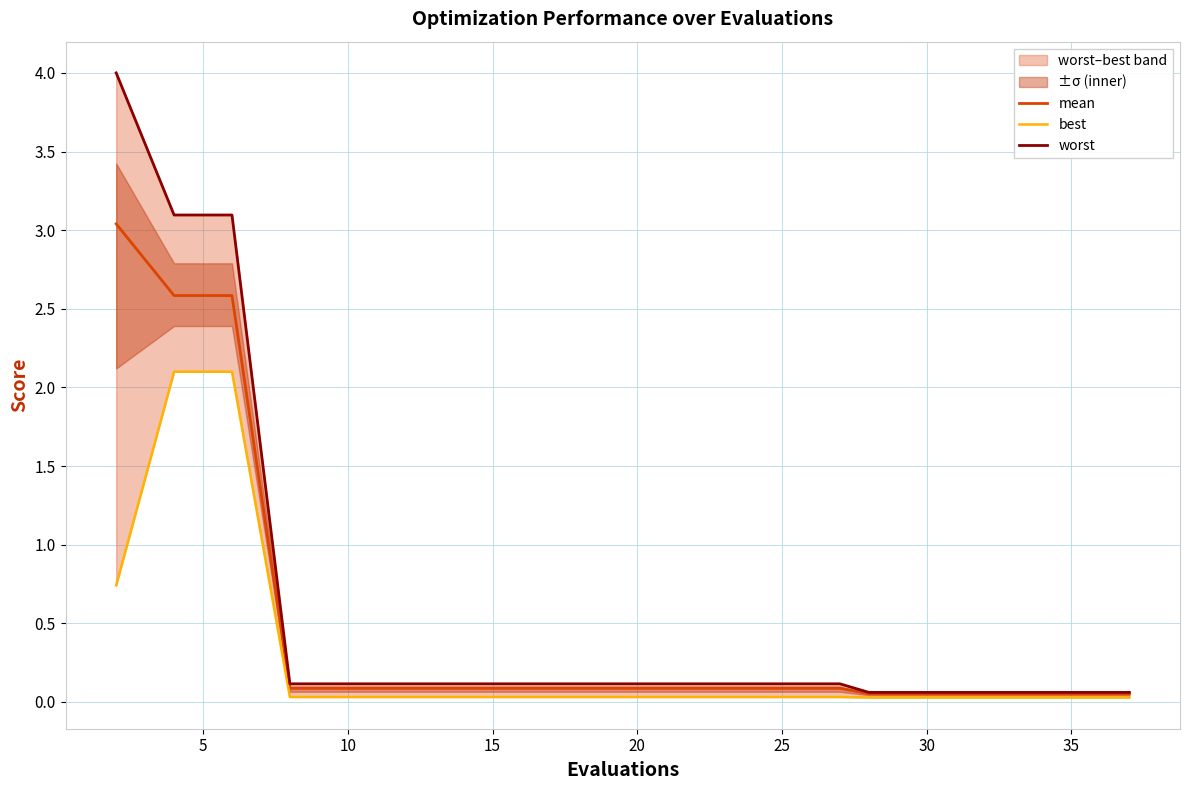

What is the difference between the second highest and second lowest values in the mean series?

2.5